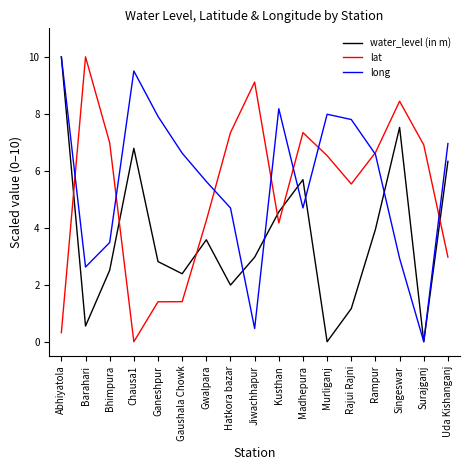

What is the difference between the maximum and minimum values in the lat series?

10.0